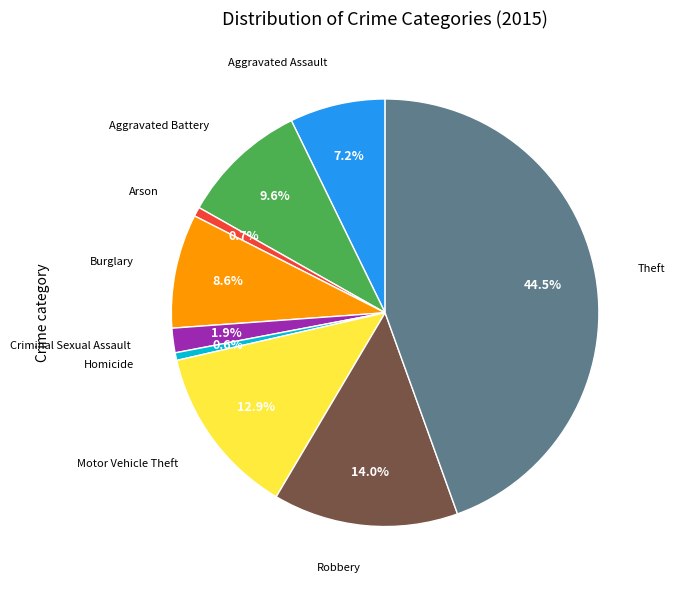

Count the number of slices in the pie.

9